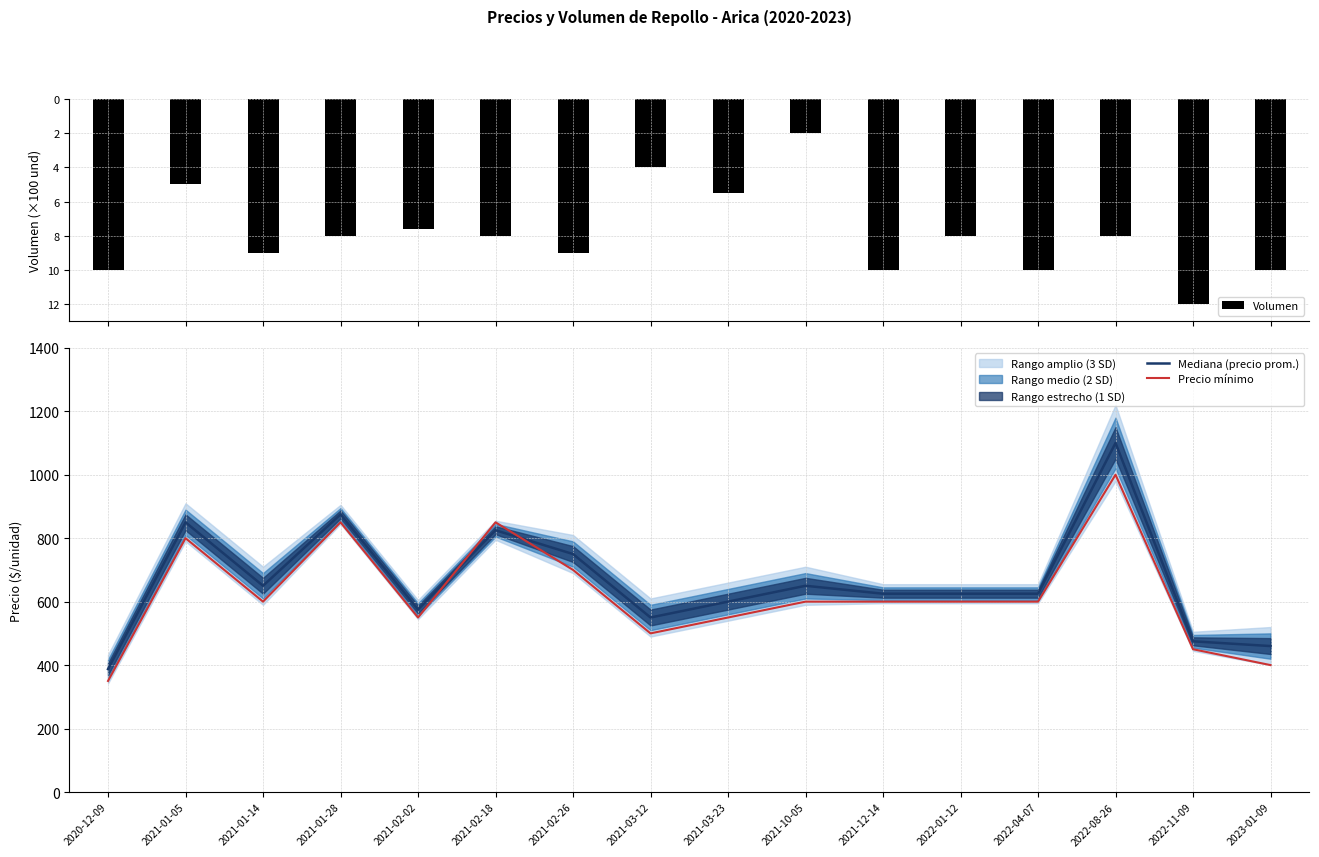

After their last crossing, which series has the higher values: Mediana (precio prom.) or Precio mínimo?

Mediana (precio prom.)